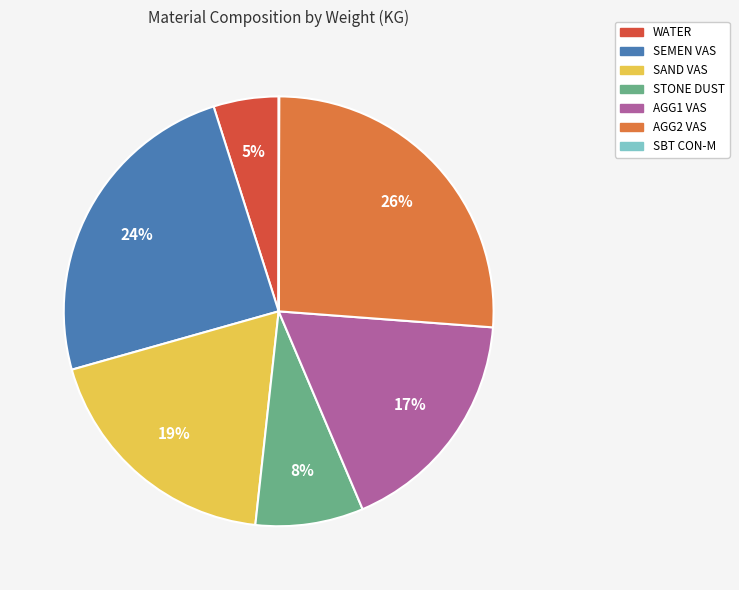

Between SAND VAS and SEMEN VAS, which is larger?

SEMEN VAS